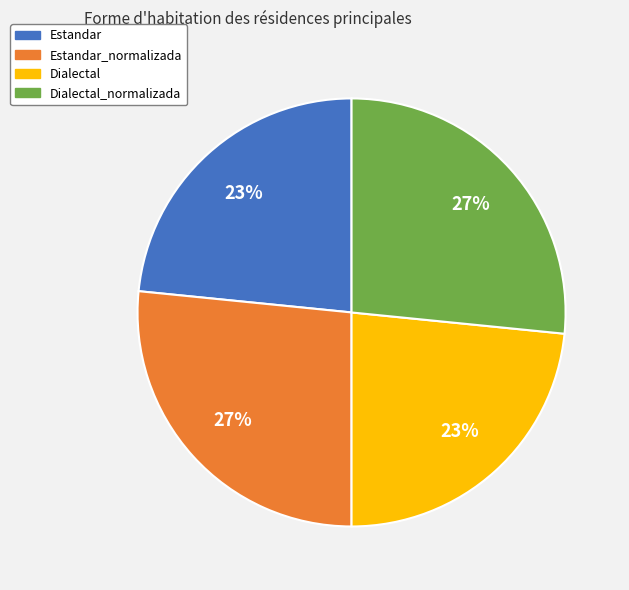

Does any single category account for the majority?

No